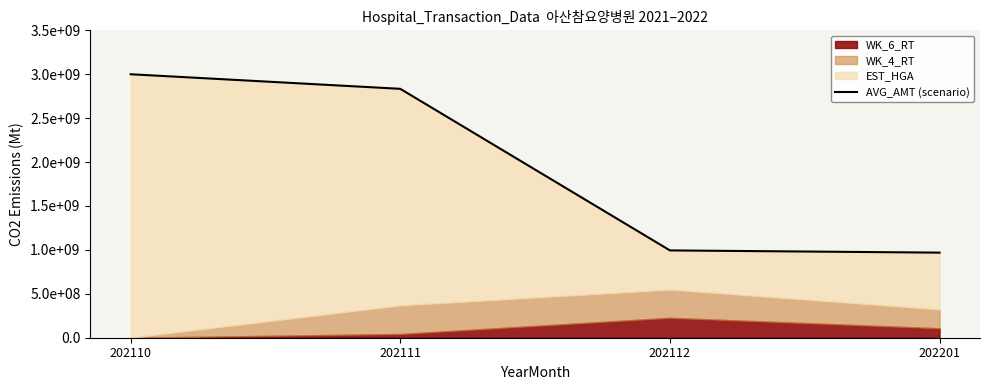

What is the sum of all values?

7797109663.7